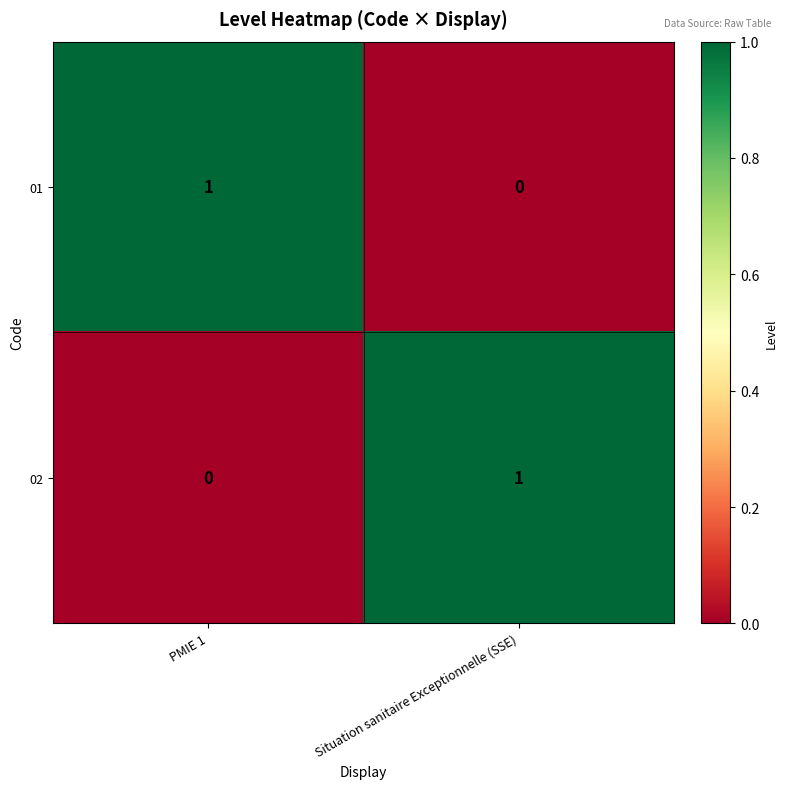

Where is 02 nearest to the value 0?

PMIE 1